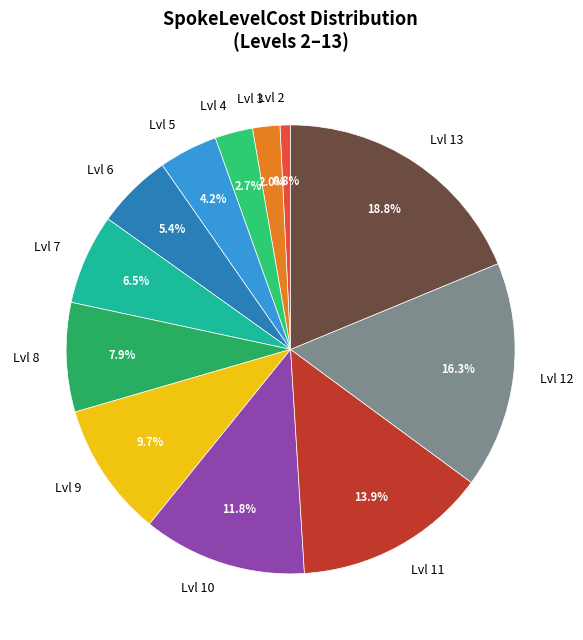

Approximately how many times larger is the value at Lvl 8 compared to Lvl 7?

1.2